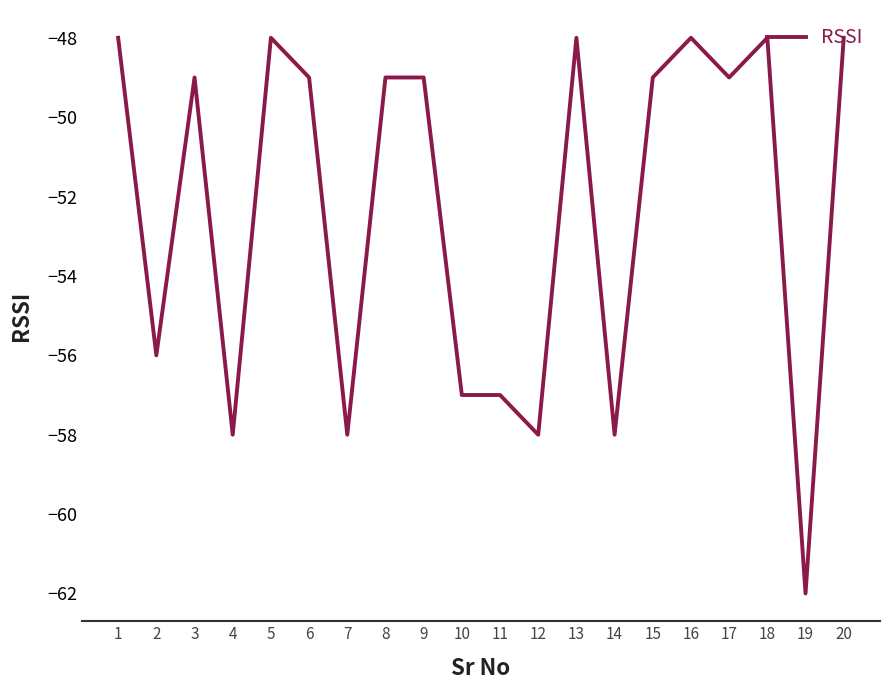

What is the difference between the values at 10 and 2?

1